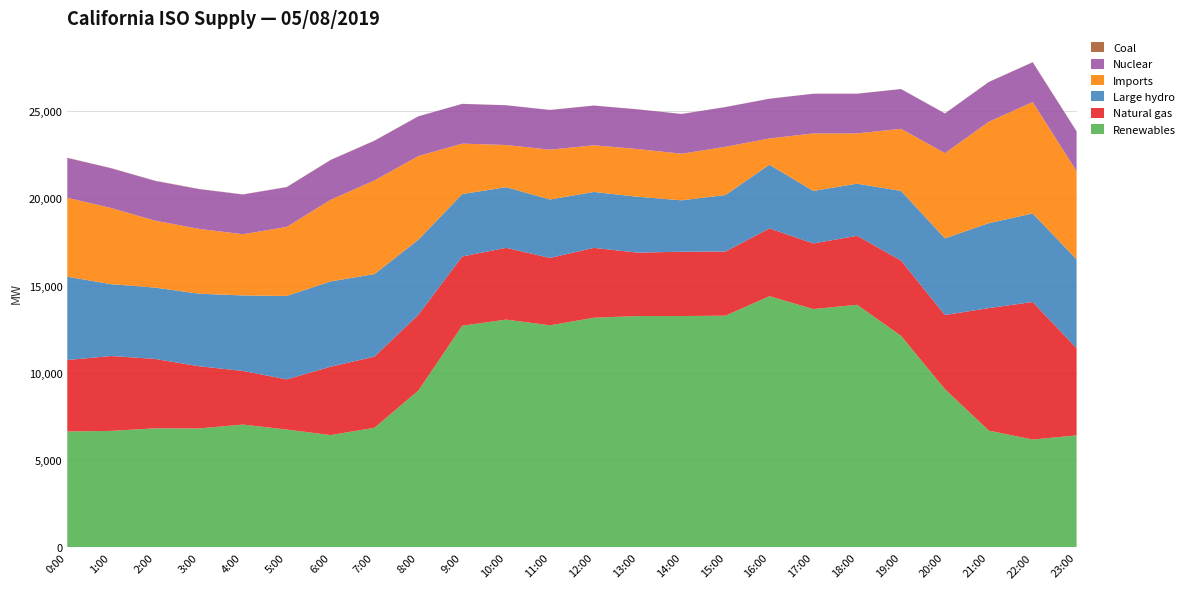

Reading left to right, transcribe all the data shown in this chart.

Renewables: 6639	6672	6819	6813	7036	6750	6433	6851	8982	12699	13049	12722	13157	13253	13253	13274	14390	13652	13897	12117	9064	6688	6178	6417
Natural gas: 4094	4290	3976	3564	3073	2873	3917	4075	4342	3967	4110	3860	4002	3631	3684	3675	3883	3761	3953	4314	4247	7020	7879	4989
Large hydro: 4775	4115	4088	4155	4324	4780	4885	4730	4300	3574	3477	3348	3204	3200	2946	3238	3652	3007	2987	3989	4393	4866	5072	5095
Imports: 4524	4364	3834	3717	3506	3956	4678	5365	4795	2891	2416	2854	2673	2736	2669	2763	1504	3295	2880	3561	4880	5809	6384	5054
Nuclear: 2279	2277	2278	2276	2275	2277	2276	2275	2276	2276	2276	2274	2274	2274	2277	2276	2273	2273	2273	2275	2275	2277	2278	2276
Coal: 10	10	11	10	9	9	10	8	4	4	4	5	5	4	4	4	4	4	5	4	4	8	8	9